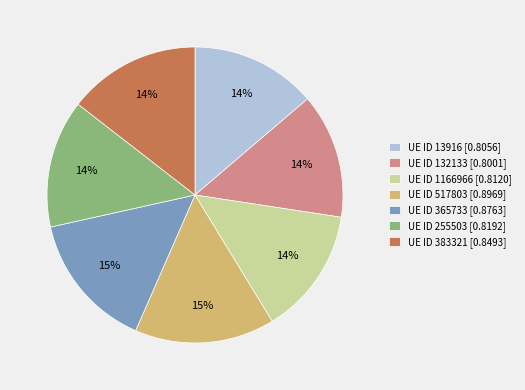

Do UE ID 13916 [0.8056] and UE ID 255503 [0.8192] together represent more than half of the pie?

No